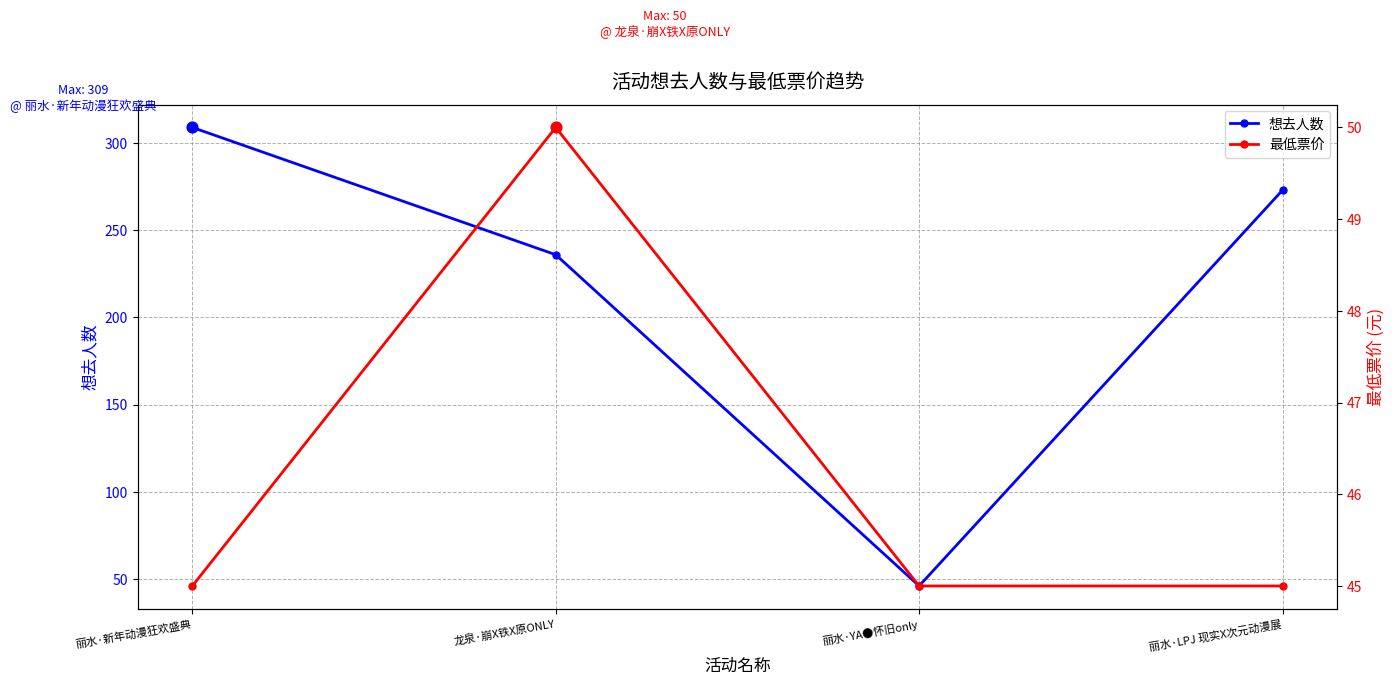

At how many categories does at least one series exceed 280?

1